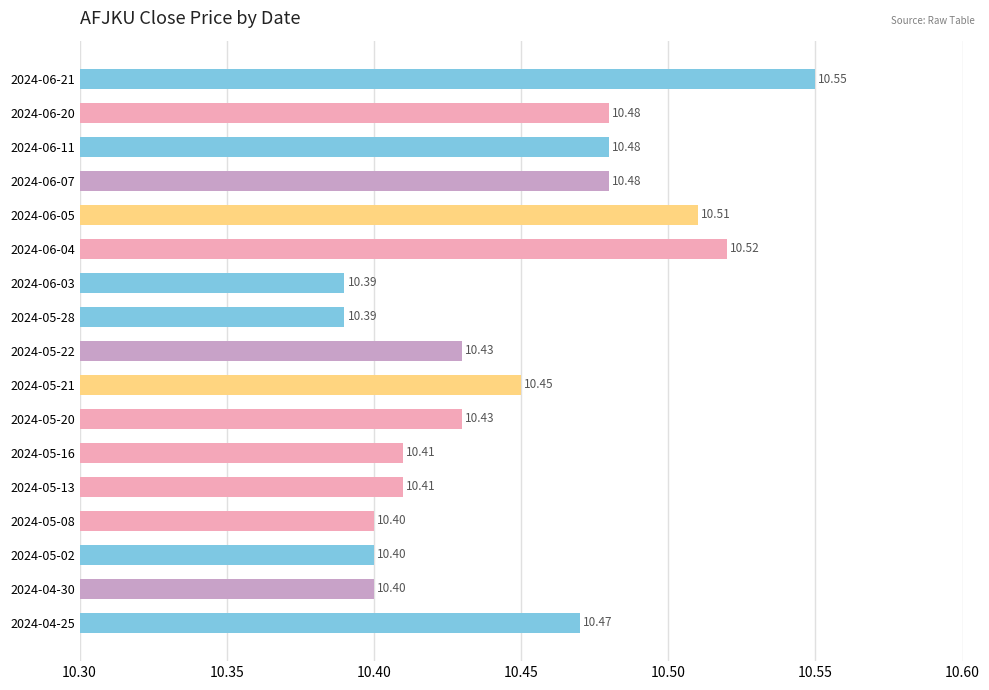

At which category does the chart reach its peak across all series?

2024-06-21